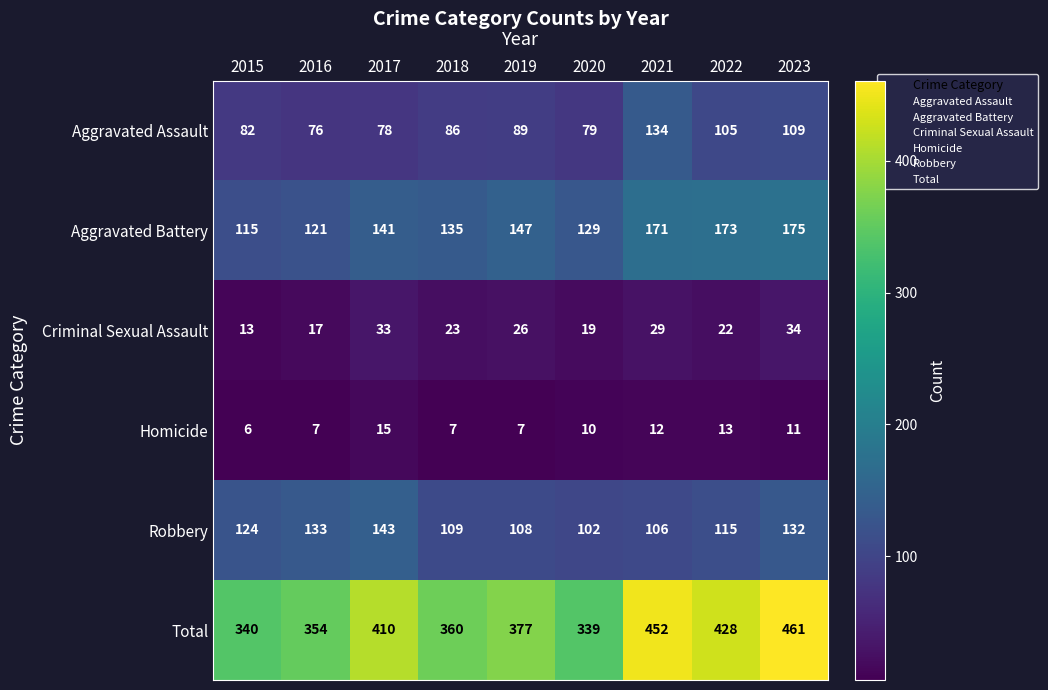

At 2022, list the series in order from smallest to largest.

Homicide, Criminal Sexual Assault, Aggravated Assault, Robbery, Aggravated Battery, Total